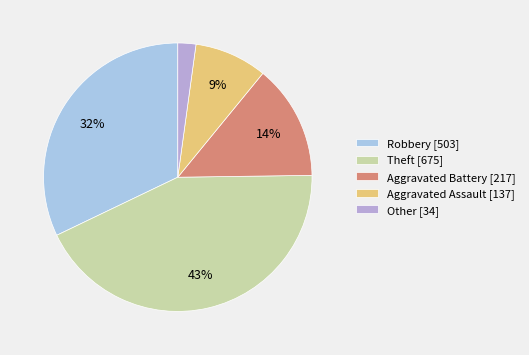

To the nearest percent, what percentage of the pie is Other?

2%